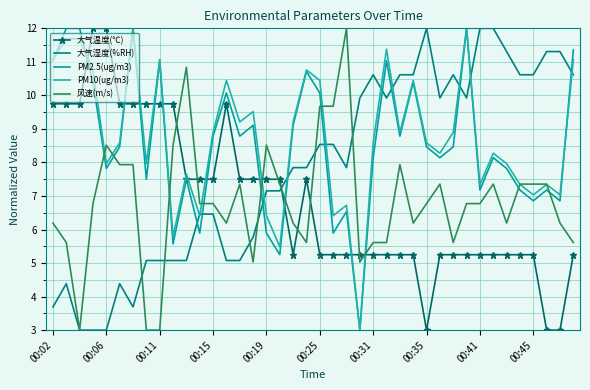

What is the difference between the maximum and minimum values in the 风速(m/s) series?

9.0